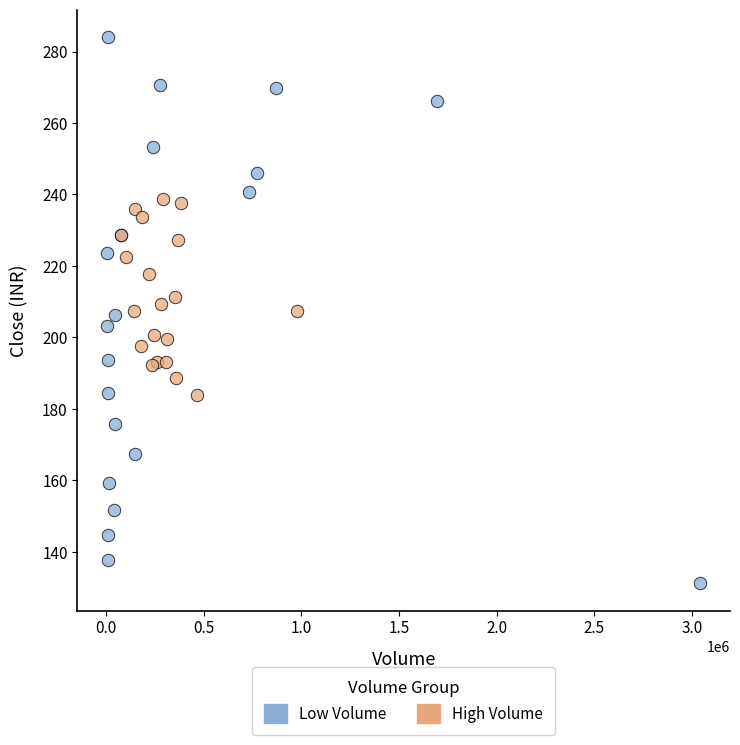

Which series contains the highest Y value?

Low Volume